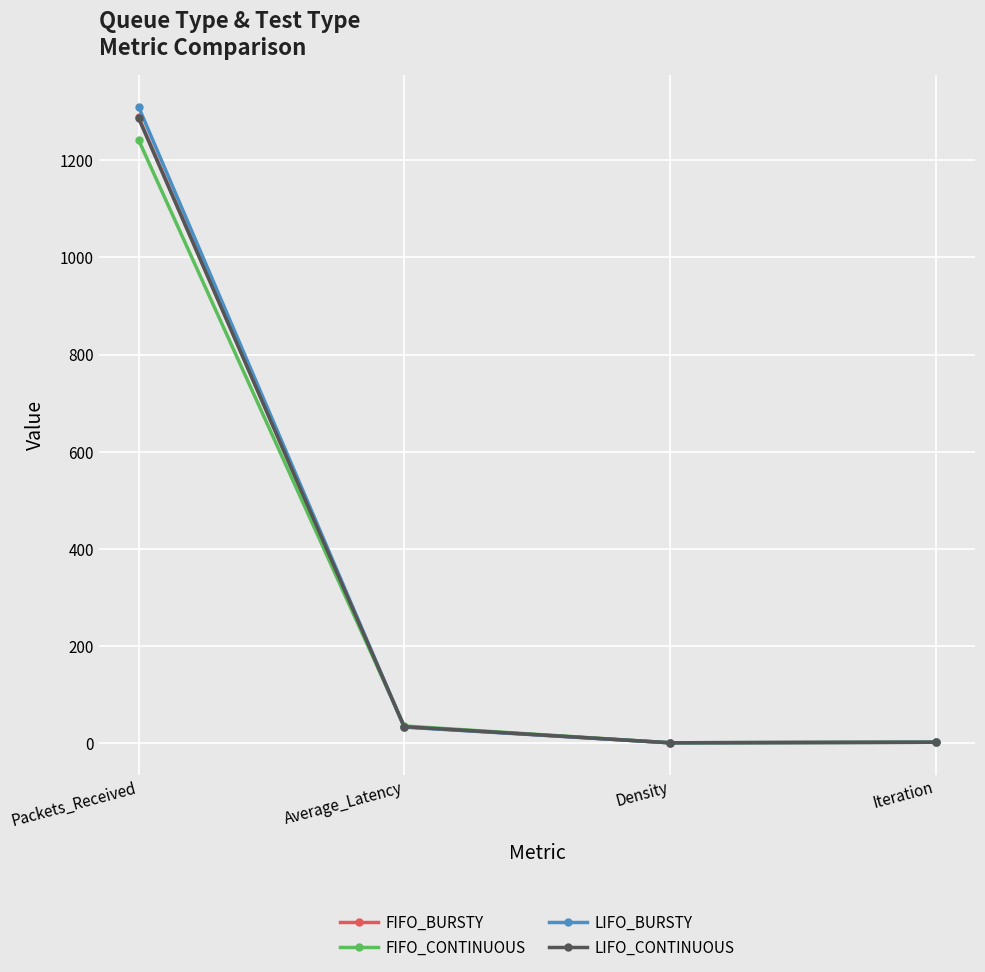

At which category does FIFO_BURSTY reach its first local valley?

Density